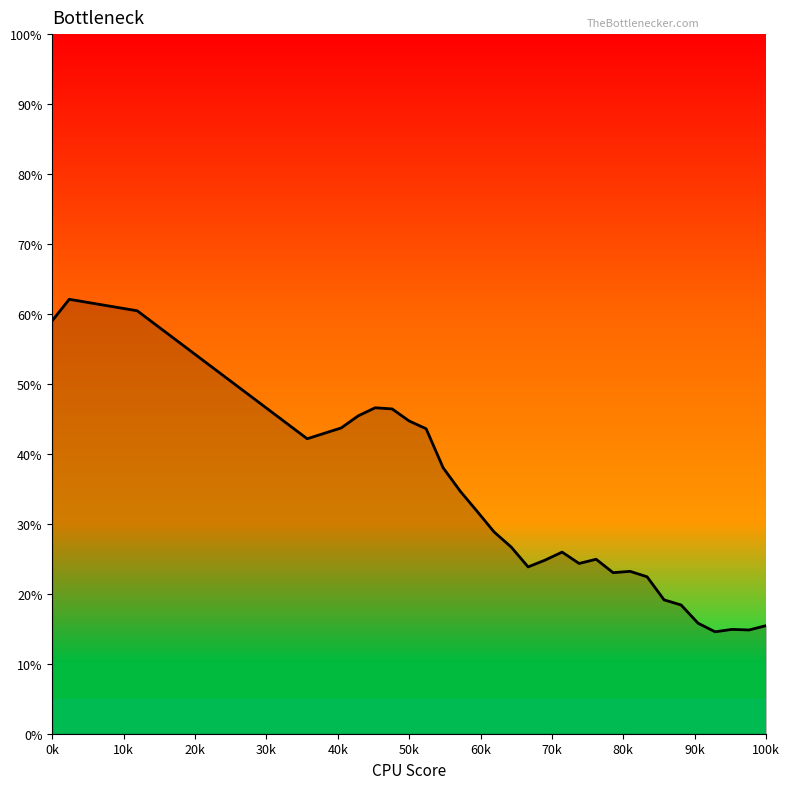

What is the difference between the maximum and minimum values?

47.5